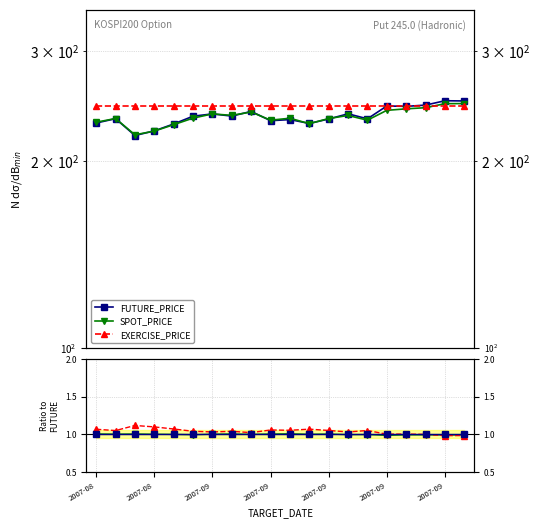

The FUTURE_PRICE series shows 138.9 at 2007-09. True or false?

False